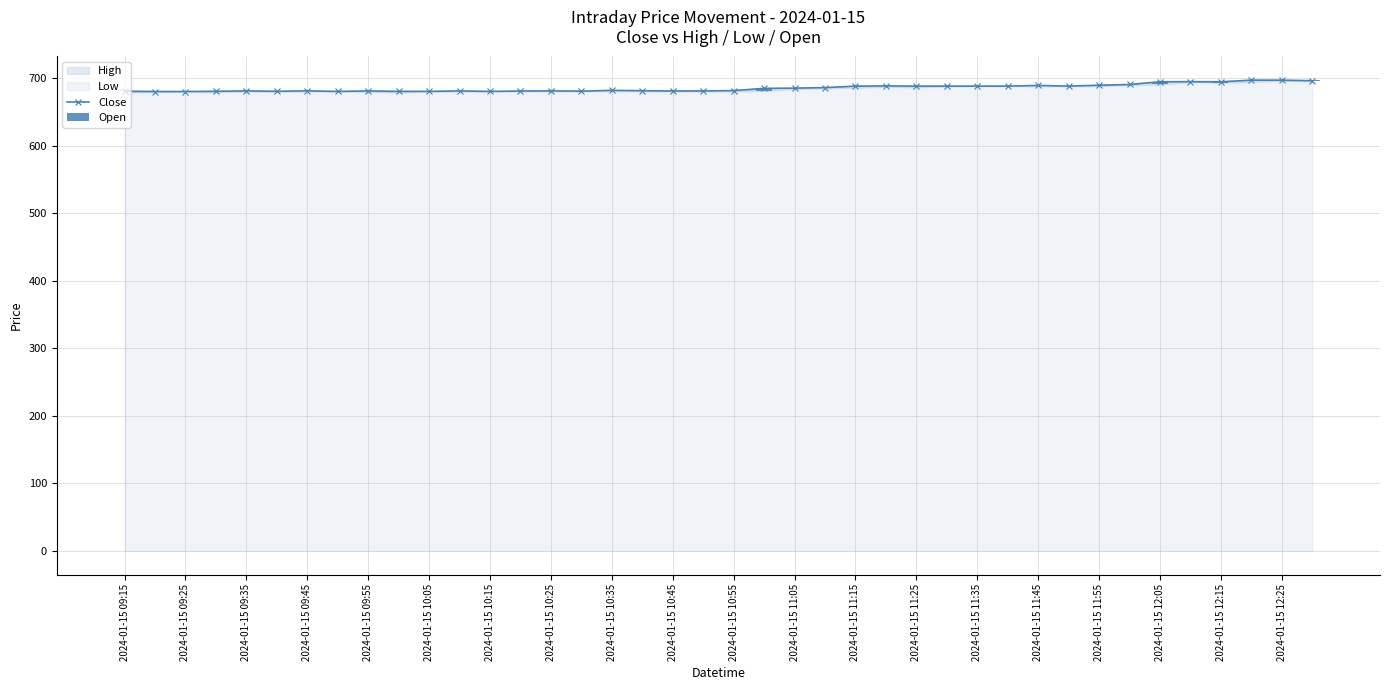

Which series has the widest spread of values?

Close